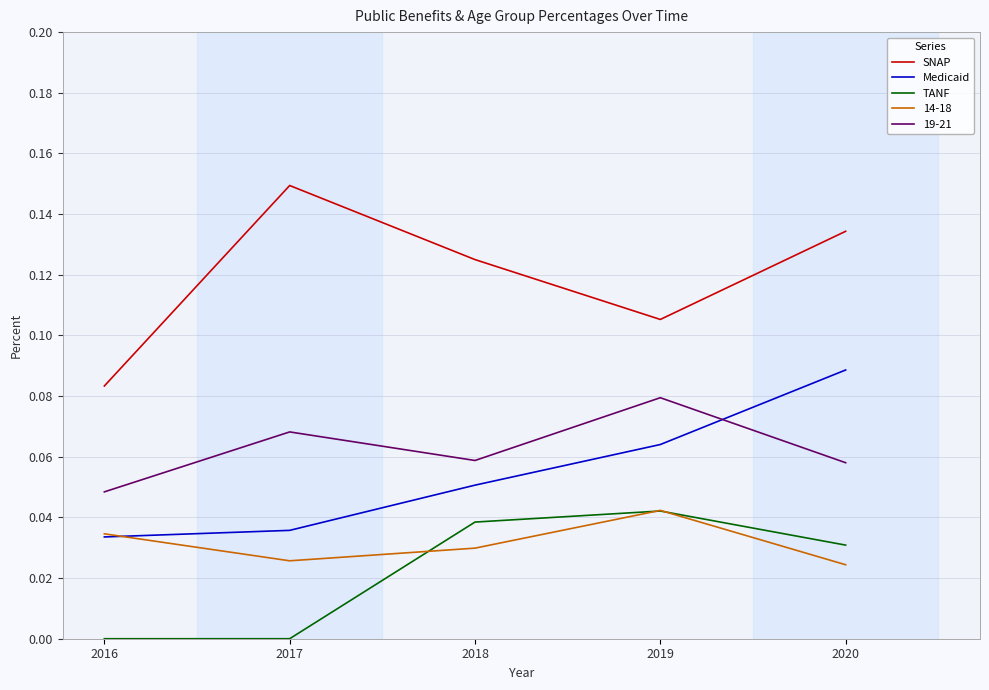

At which label does 14-18 reach its peak?

2019